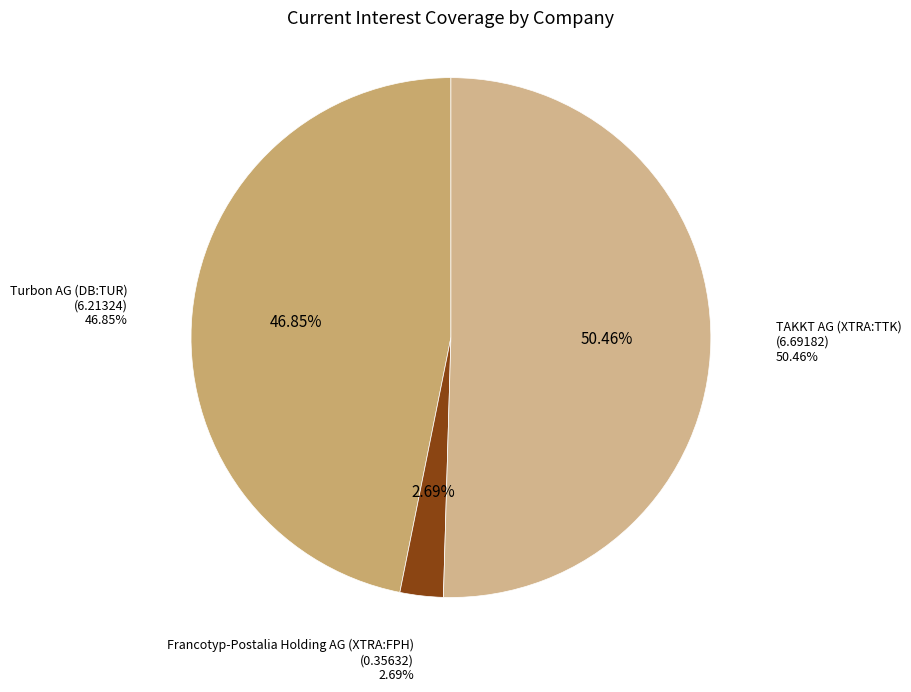

Rank the categories by value from lowest to highest.

Francotyp-Postalia Holding AG (XTRA:FPH), Turbon AG (DB:TUR), TAKKT AG (XTRA:TTK)